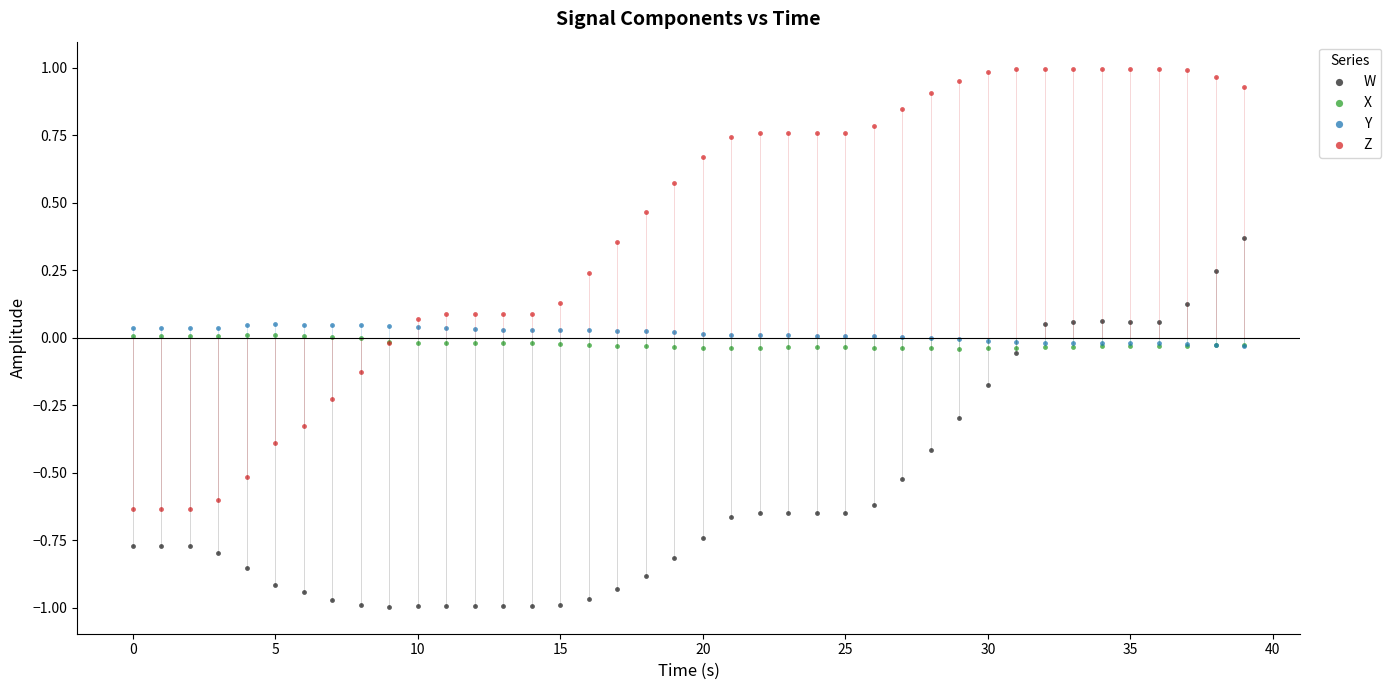

What are all the series names shown in the legend?

W, X, Y, Z